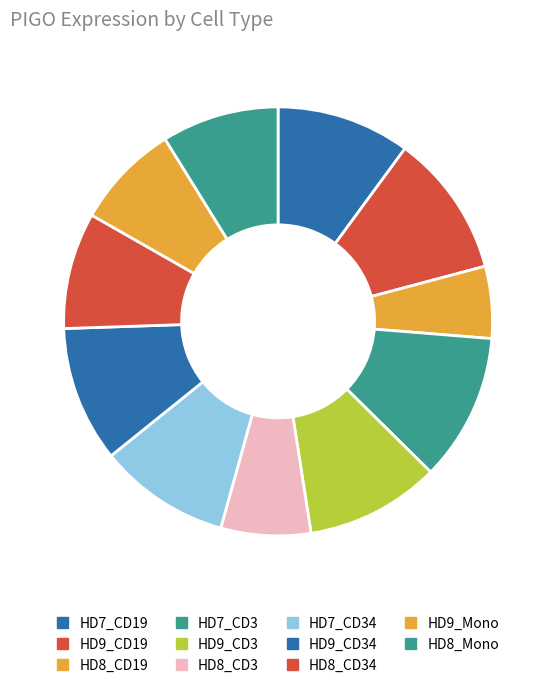

Which has a higher value, HD8_Mono or HD8_CD19?

HD8_Mono